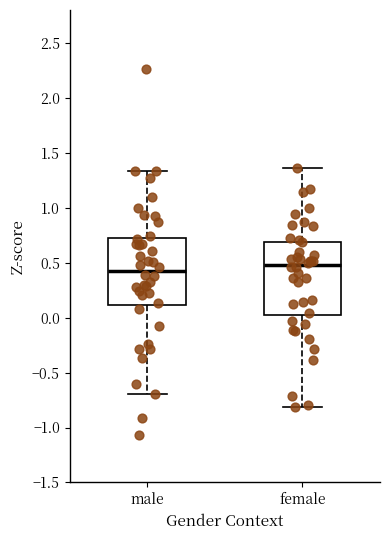

Where does the upper whisker of the box for female end on the y-axis? The values are not printed on the chart, so give them approximately, as read against the axis.

1.35